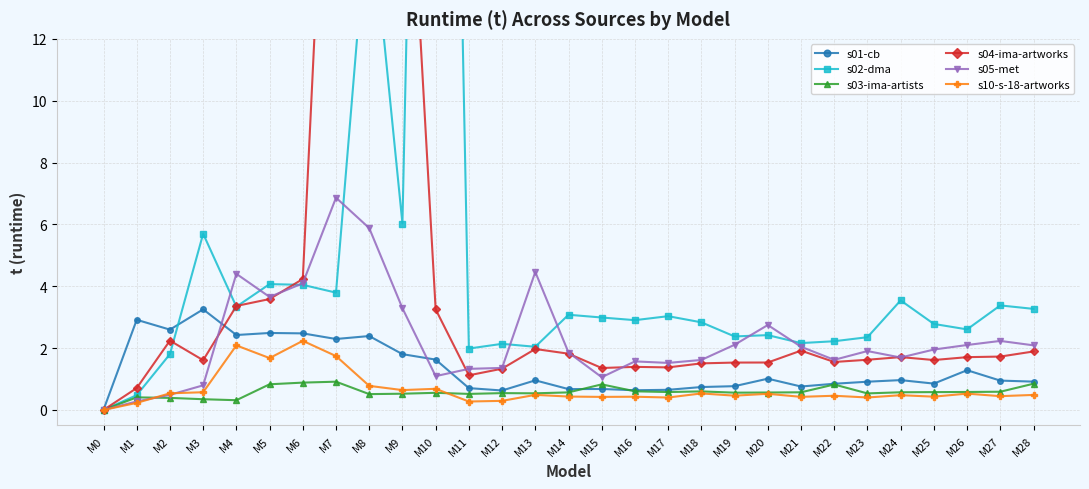

List the series in order of their peak value, lowest first.

s03-ima-artists, s10-s-18-artworks, s01-cb, s05-met, s04-ima-artworks, s02-dma